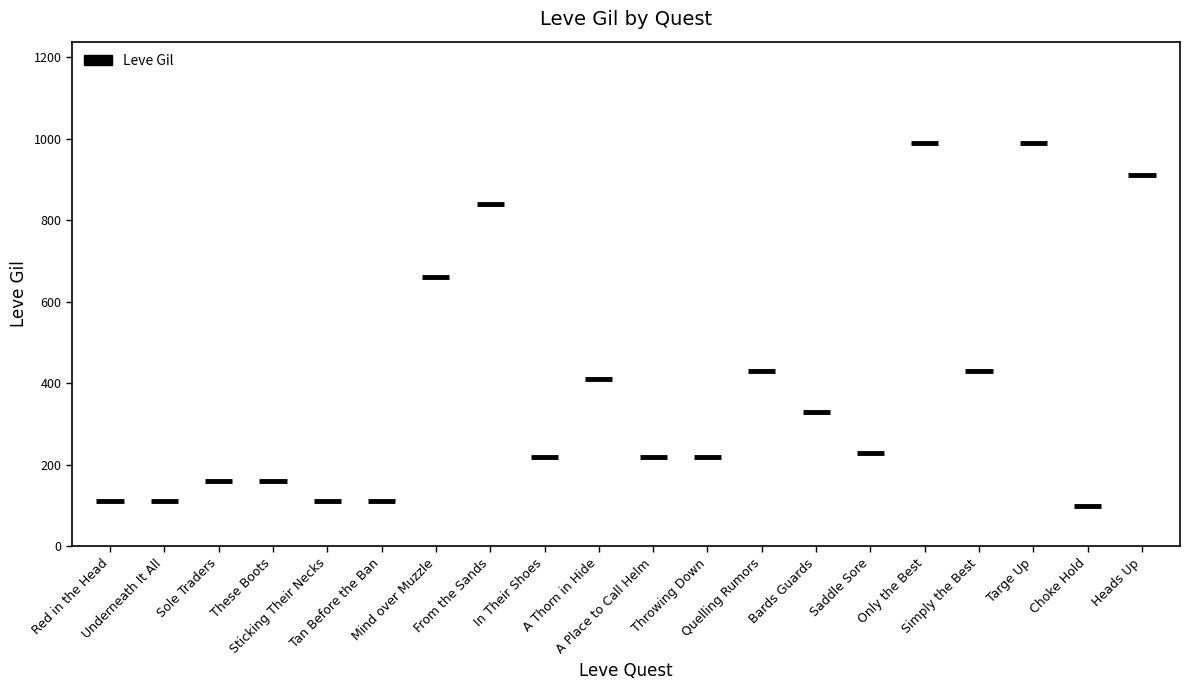

The chart shows a value of 138 at Mind over Muzzle. True or false?

False